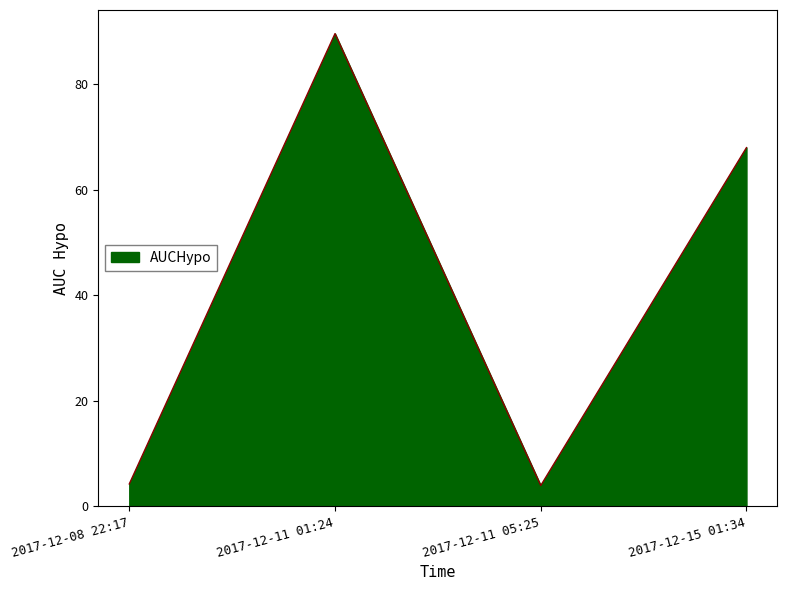

Where is the data nearest to the value 46?

2017-12-15 01:34